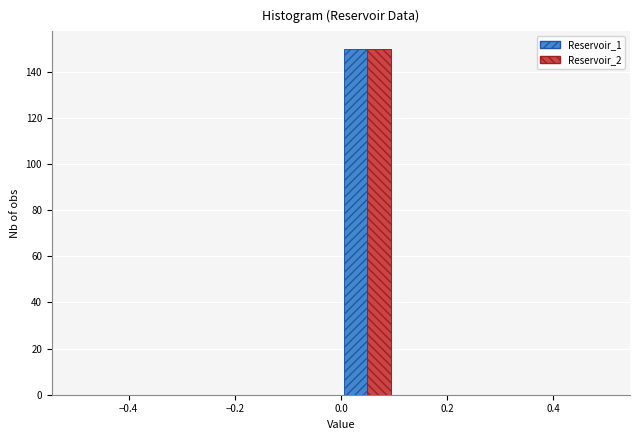

Reading left to right, transcribe this chart: for each range on the x-axis, give the height of each series' bar. The values are not printed on the chart, so give them approximately, as read against the axis.

-0.5 to -0.4: Reservoir_1=0	Reservoir_2=0
-0.4 to -0.3: Reservoir_1=0	Reservoir_2=0
-0.3 to -0.2: Reservoir_1=0	Reservoir_2=0
-0.2 to -0.1: Reservoir_1=0	Reservoir_2=0
-0.1 to 0.0: Reservoir_1=0	Reservoir_2=0
0.0 to 0.1: Reservoir_1=150	Reservoir_2=150
0.1 to 0.2: Reservoir_1=0	Reservoir_2=0
0.2 to 0.3: Reservoir_1=0	Reservoir_2=0
0.3 to 0.4: Reservoir_1=0	Reservoir_2=0
0.4 to 0.5: Reservoir_1=0	Reservoir_2=0